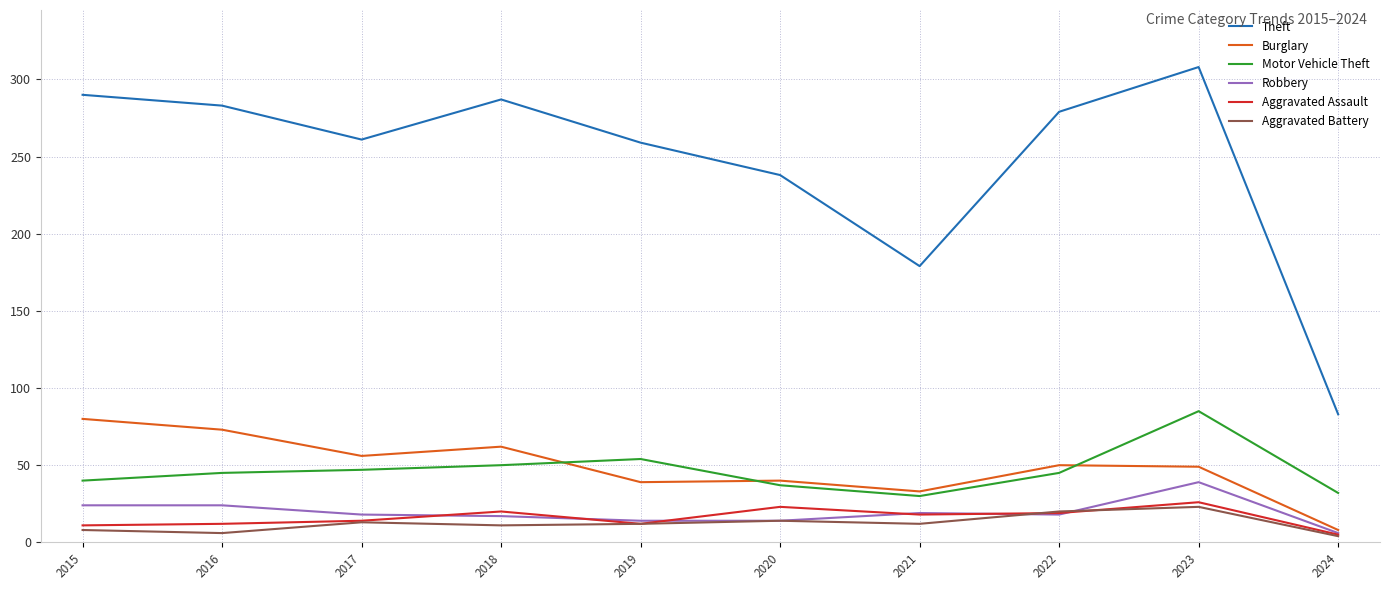

List the series in order of their peak value, lowest first.

Aggravated Battery, Aggravated Assault, Robbery, Burglary, Motor Vehicle Theft, Theft